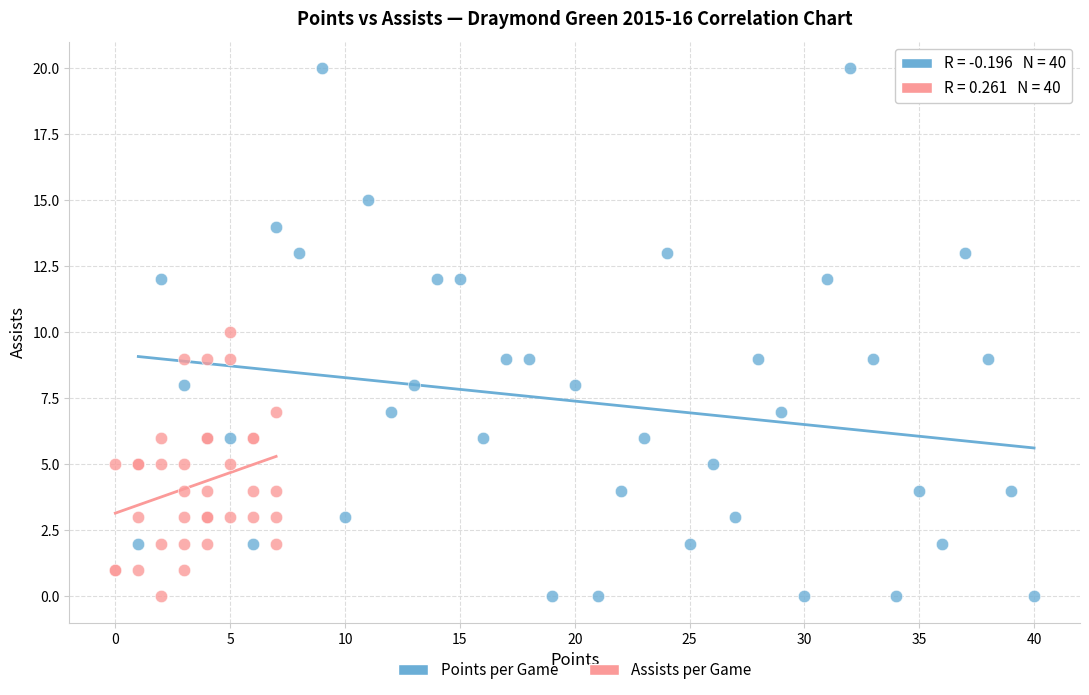

What are all the series names shown in the legend?

Points per Game, Assists per Game